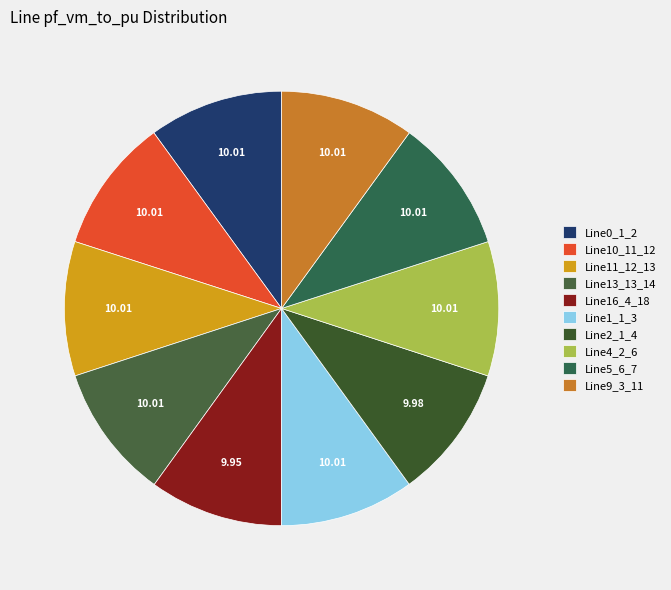

What percentage is the Line4_2_6 slice, to the nearest percent?

10%